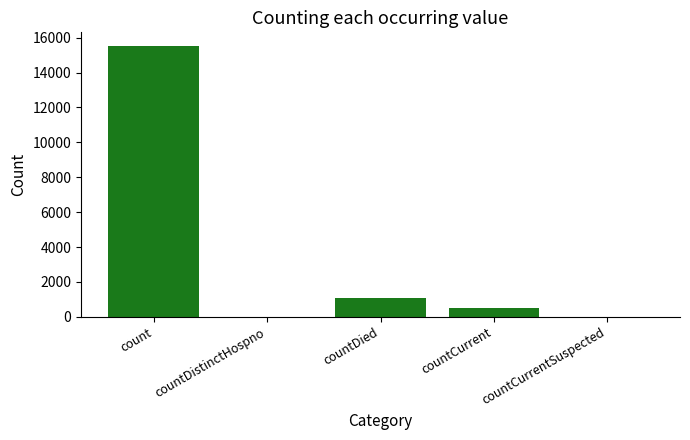

Is it true that the value at countDied is 1083?

True